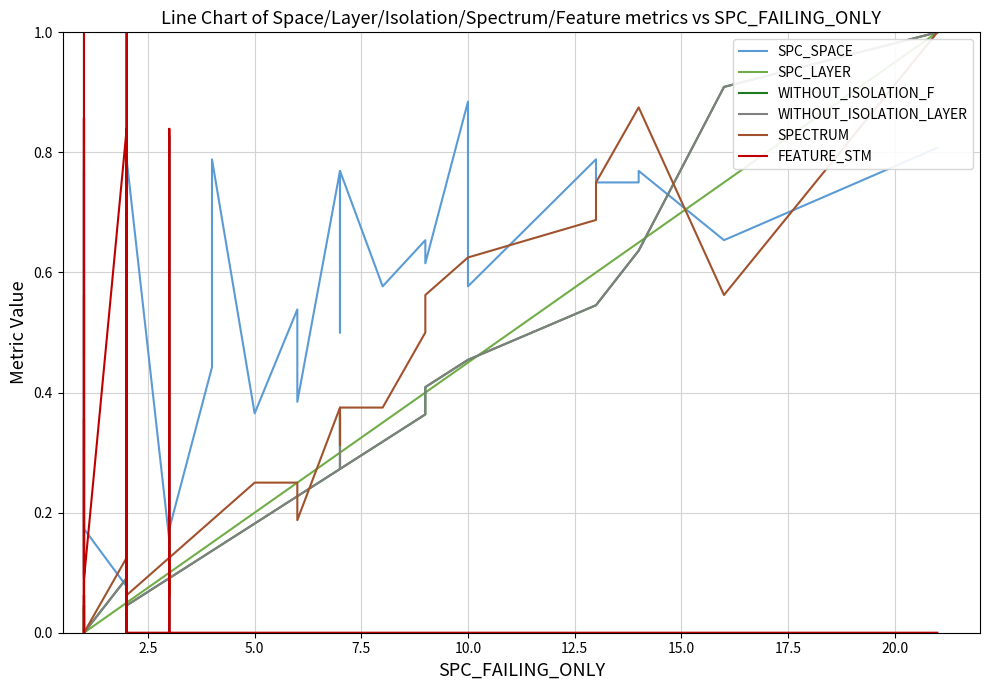

Reading left to right, list all the values displayed in this chart.

SPC_SPACE: 0.5	1.0	0.4	0.1	0.1	0.8	0.1	0.8	0.2	0.2	0.1	0.4	0.4	0.8	0.2	0.0	0.7	0.8	0.8	0.8	0.2	0.4	0.8	0.4	0.5	0.4	0.8	0.5	0.8	0.6	0.7	0.6	0.9	0.6	0.8	0.8	0.8	0.8	0.7	0.8
SPC_LAYER: 0.0	0.0	0.0	0.0	0.0	0.0	0.0	0.0	0.0	0.0	0.1	0.1	0.1	0.1	0.1	0.1	0.1	0.1	0.1	0.1	0.1	0.1	0.1	0.2	0.2	0.2	0.3	0.3	0.3	0.3	0.4	0.4	0.5	0.5	0.6	0.6	0.7	0.7	0.8	1.0
WITHOUT_ISOLATION_F: 0.0	0.0	0.0	0.0	0.0	0.0	0.0	0.0	0.0	0.0	0.1	0.1	0.1	0.0	0.1	0.1	0.2	0.1	0.1	0.1	0.1	0.1	0.1	0.2	0.2	0.2	0.3	0.4	0.3	0.3	0.4	0.4	0.5	0.5	0.5	0.5	0.6	0.6	0.9	1.0
WITHOUT_ISOLATION_LAYER: 0.0	0.0	0.0	0.0	0.0	0.0	0.0	0.0	0.0	0.0	0.1	0.1	0.1	0.0	0.1	0.1	0.2	0.1	0.1	0.1	0.1	0.1	0.1	0.2	0.2	0.2	0.3	0.4	0.3	0.3	0.4	0.4	0.5	0.5	0.5	0.5	0.6	0.6	0.9	1.0
SPECTRUM: 0.1	0.6	0.0	0.1	0.0	0.0	0.1	0.0	0.1	0.0	0.1	0.1	0.5	0.1	0.1	0.1	0.1	0.1	0.1	0.1	0.1	0.2	0.2	0.2	0.2	0.2	0.4	0.3	0.4	0.4	0.5	0.6	0.6	0.6	0.7	0.8	0.9	0.9	0.6	1.0
FEATURE_STM: 1.0	1.0	0.0	0.4	0.9	0.0	0.9	0.0	0.4	0.1	0.8	0.0	1.0	0.0	0.0	0.8	0.0	0.0	0.0	0.0	0.0	0.0	0.0	0.0	0.0	0.0	0.0	0.0	0.0	0.0	0.0	0.0	0.0	0.0	0.0	0.0	0.0	0.0	0.0	0.0